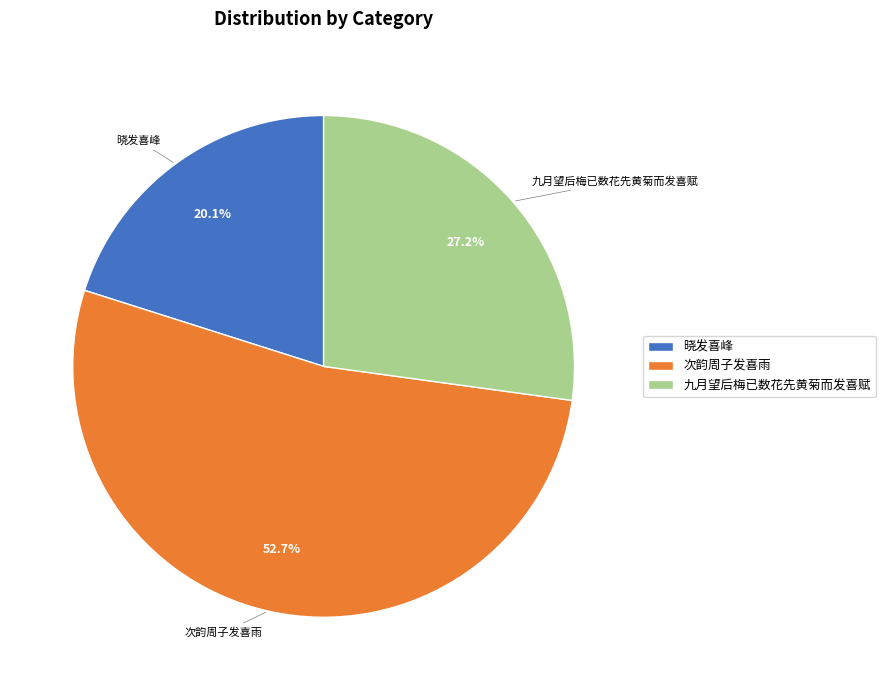

Count the number of slices in the pie.

3